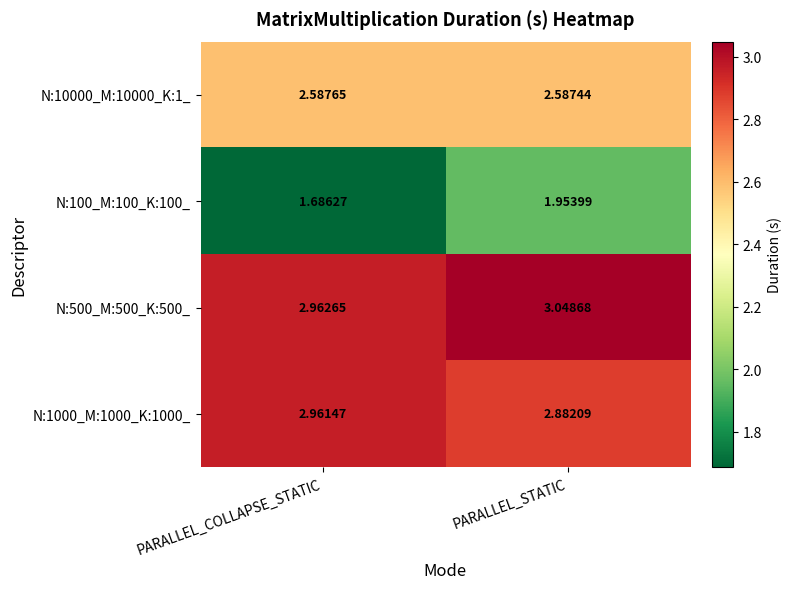

At how many categories does at least one series exceed 1?

2